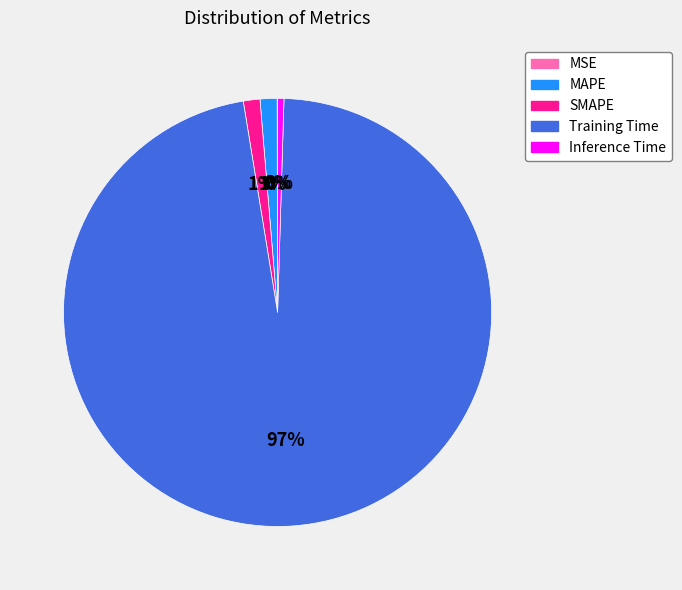

Which category has the biggest portion of the pie?

Training Time